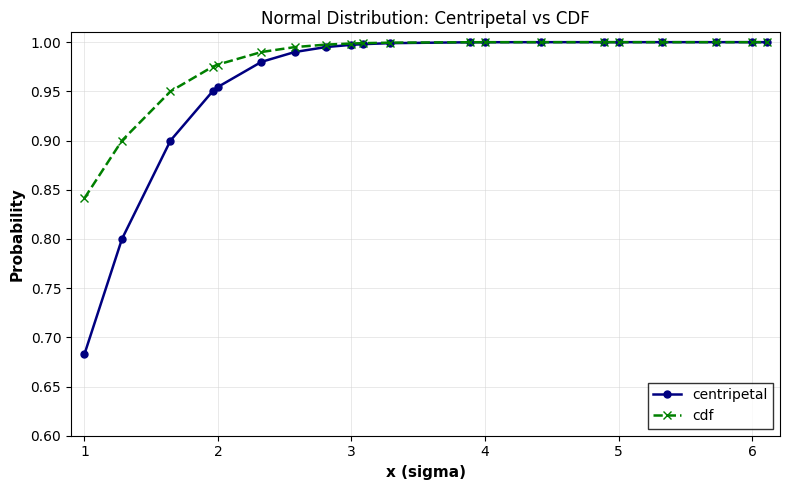

Which series has the widest spread of values?

centripetal